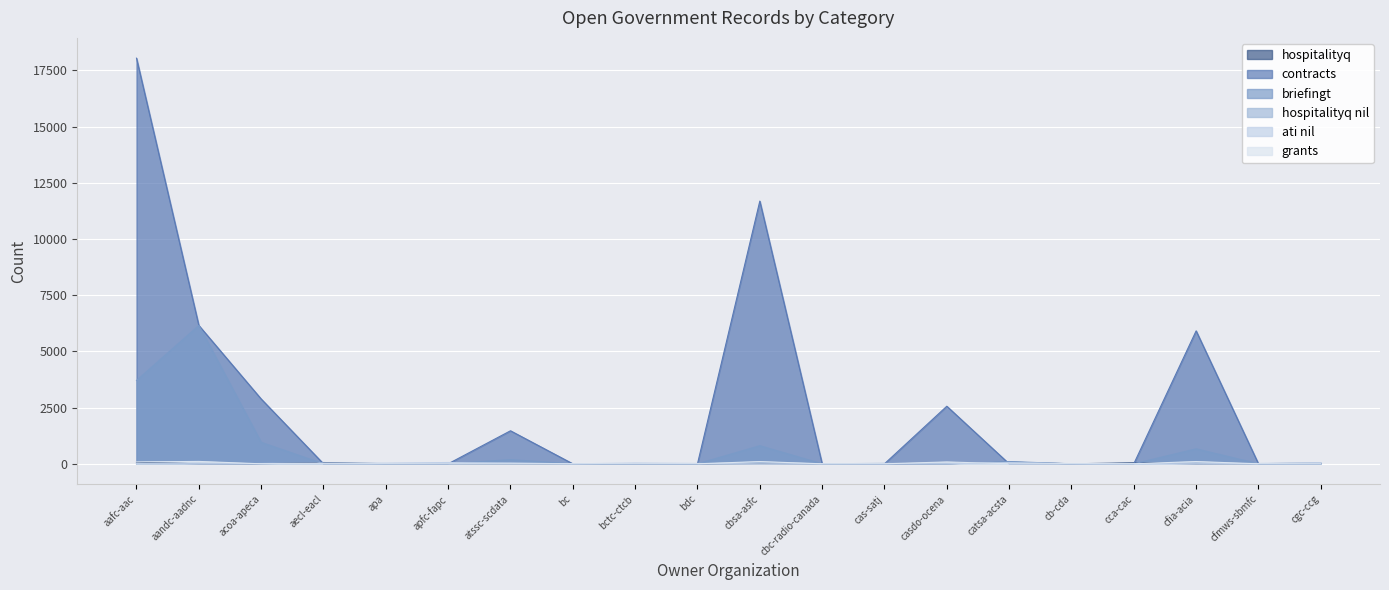

Which series changed the most between acoa-apeca and cfmws-sbmfc?

contracts